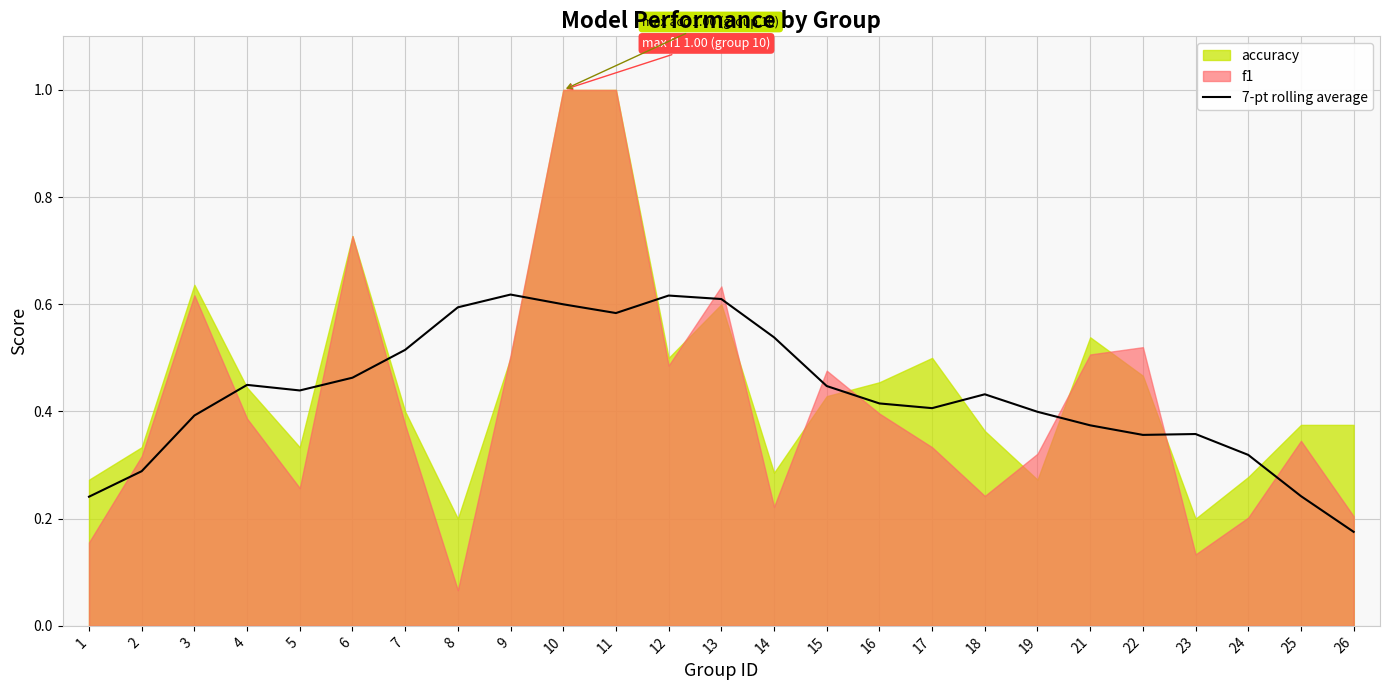

What is the average value?

0.4